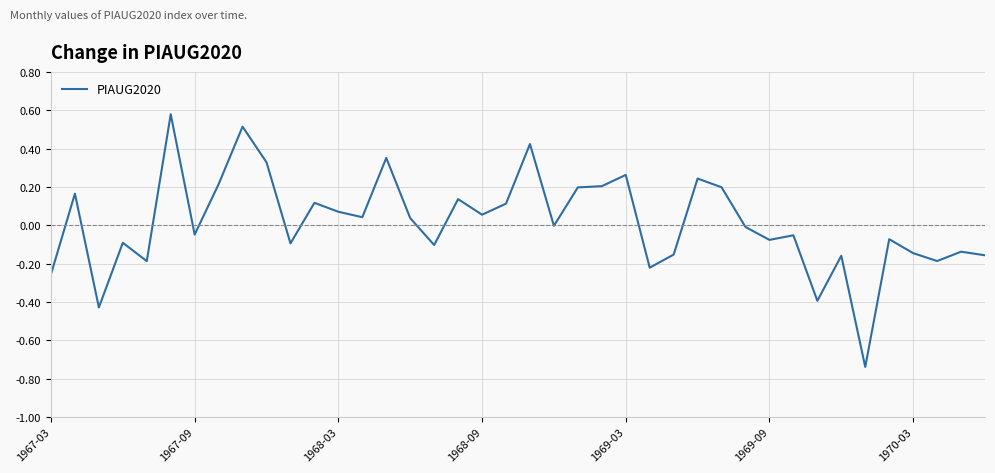

What is the difference between the maximum and minimum values?

1.3